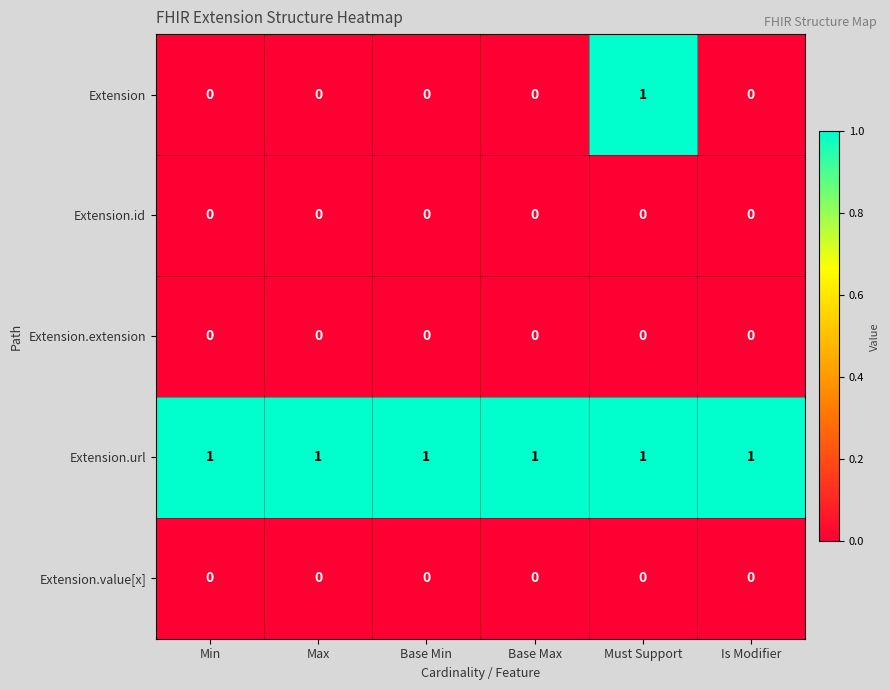

At which category is the sum across all series the highest?

Must Support